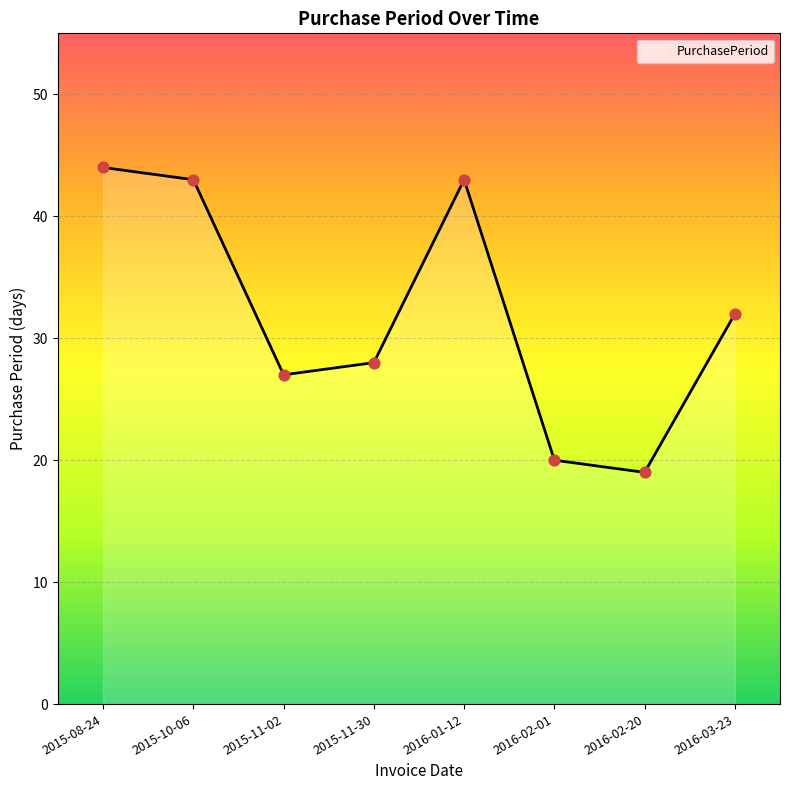

Approximately how many times larger is the value at 2015-11-02 compared to 2016-02-20?

1.4